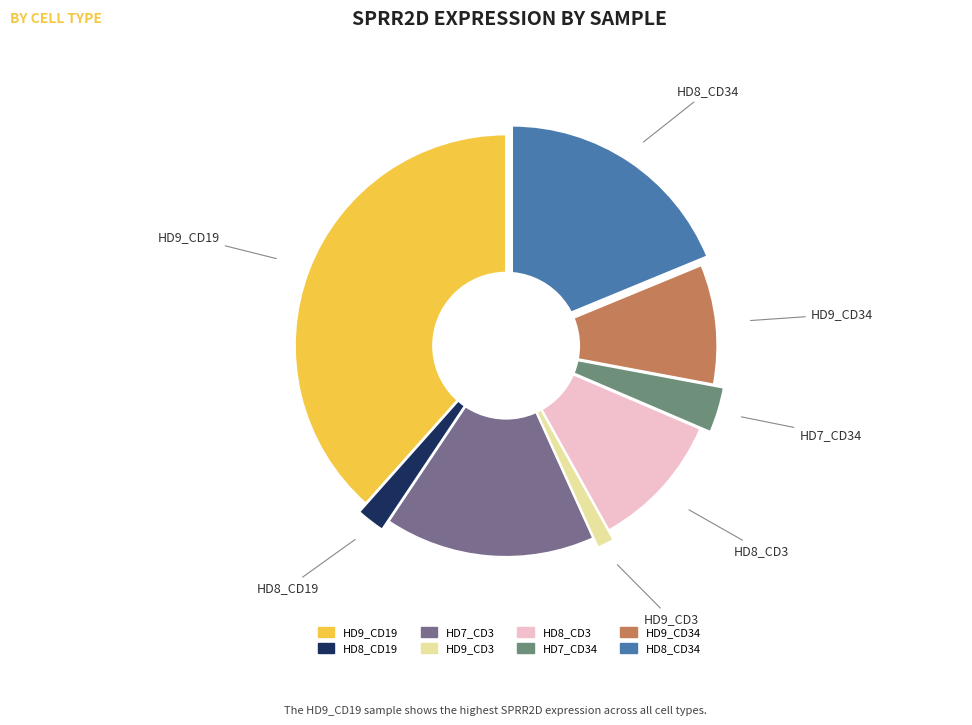

Is there any slice that represents more than half of the pie?

No